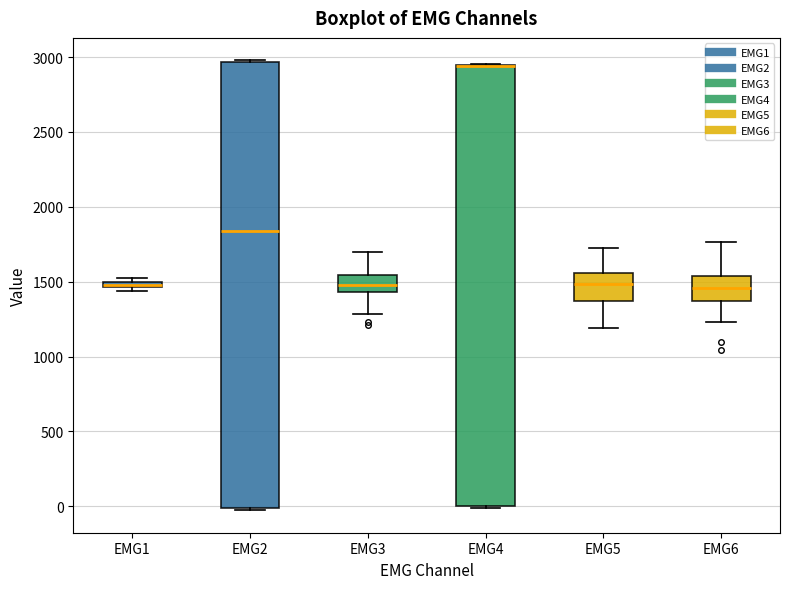

Where does the median line of the box for EMG3 sit on the y-axis? The values are not printed on the chart, so give them approximately, as read against the axis.

1500